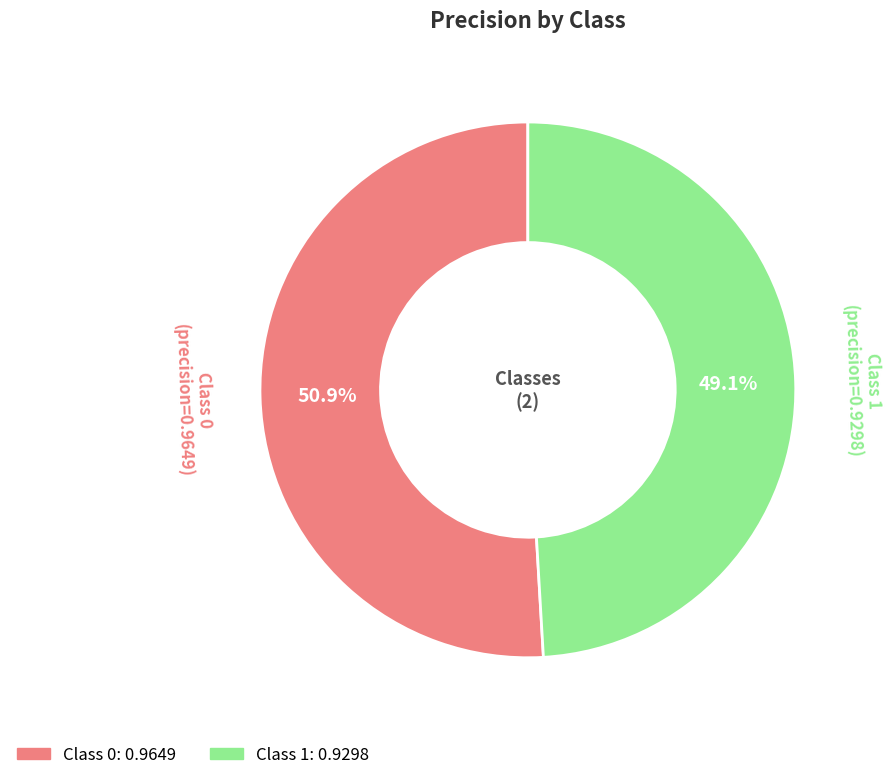

How many segments does this pie chart have?

2